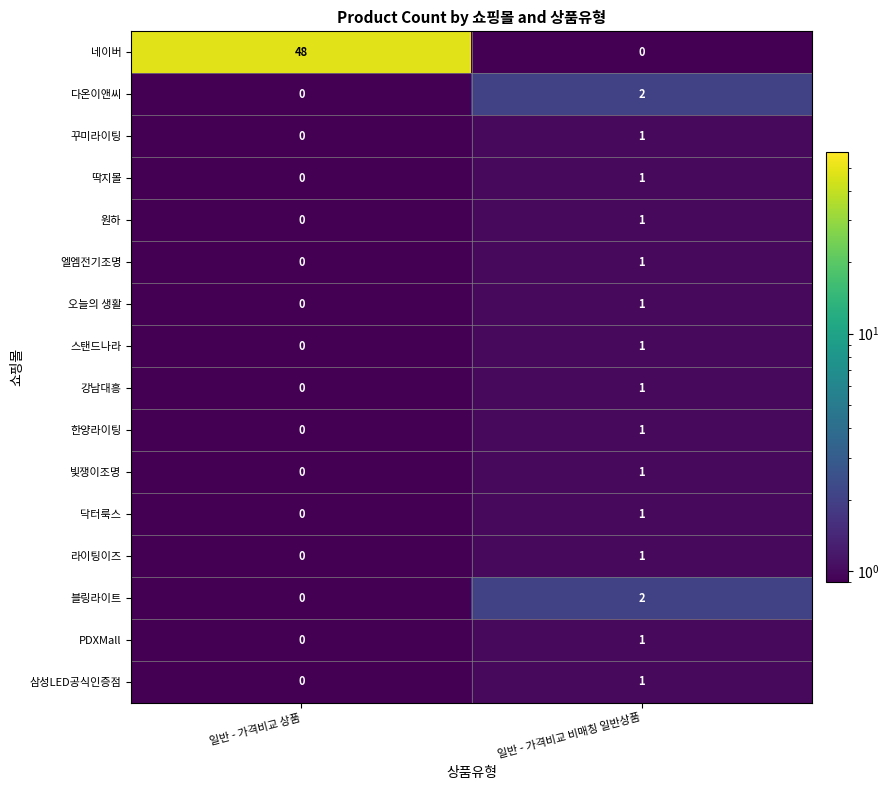

What is the total value across all series at 일반 - 가격비교 상품?

48